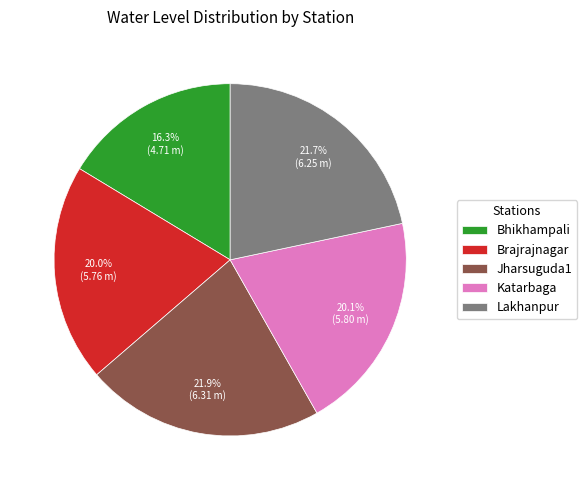

To the nearest percent, what is the combined percentage of Lakhanpur and Katarbaga?

42%